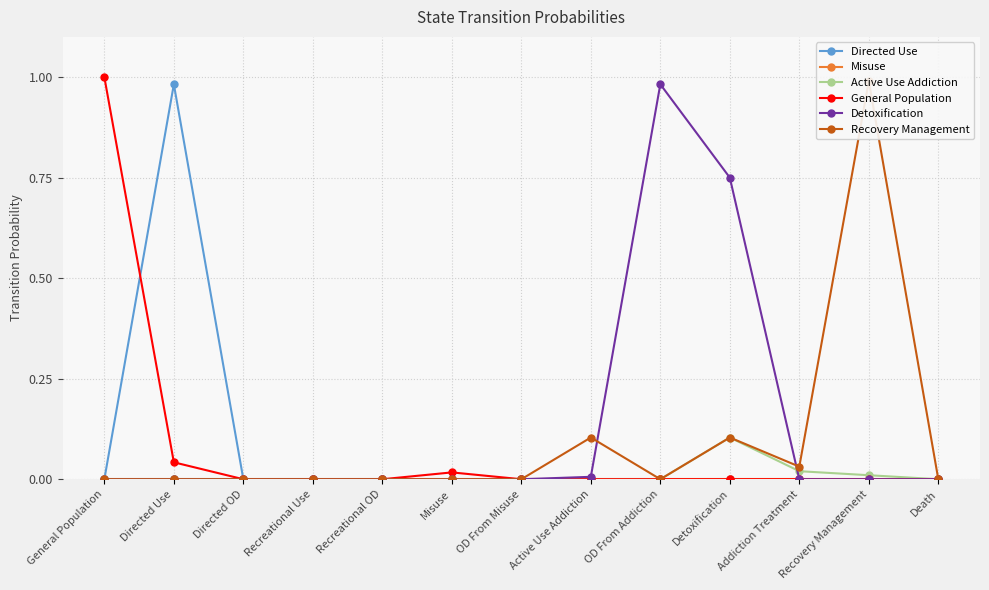

What position from the left is Addiction Treatment?

11